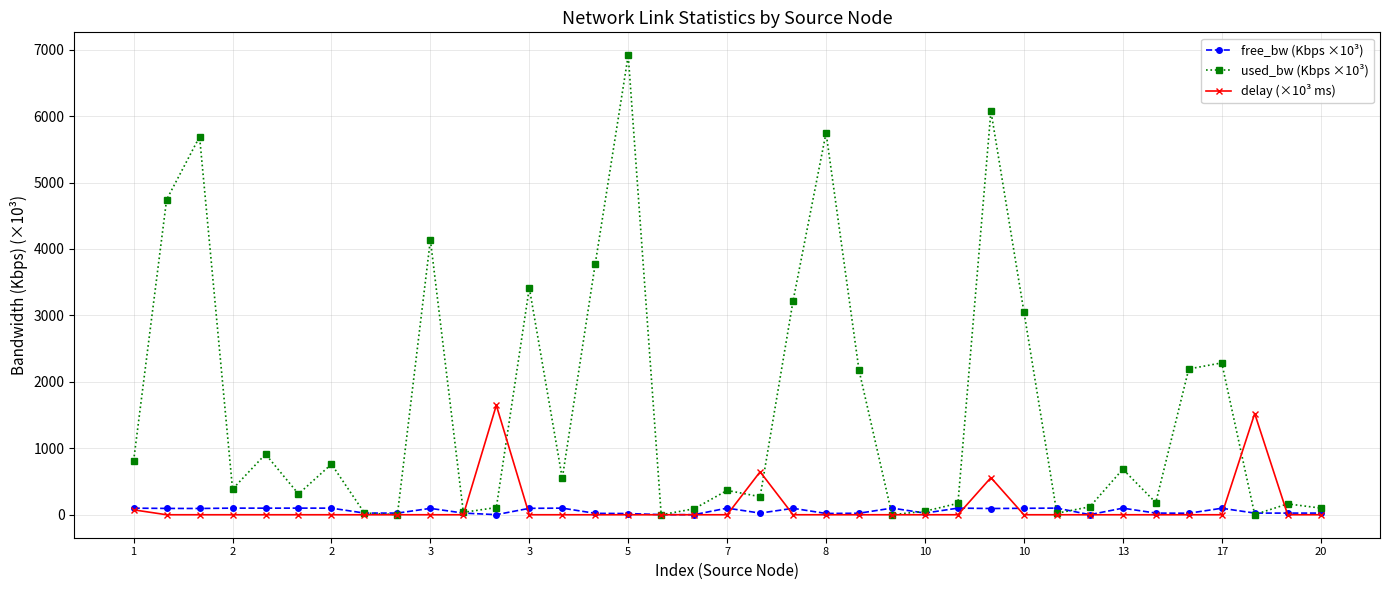

Rank the series by their maximum value, from highest to lowest.

used_bw (Kbps ×10³), delay (×10³ ms), free_bw (Kbps ×10³)